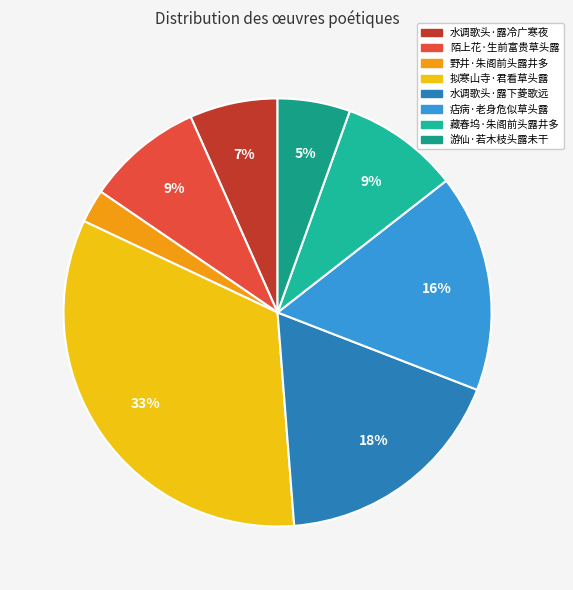

What percentage is the 痁病·老身危似草头露 slice, to the nearest percent?

16%